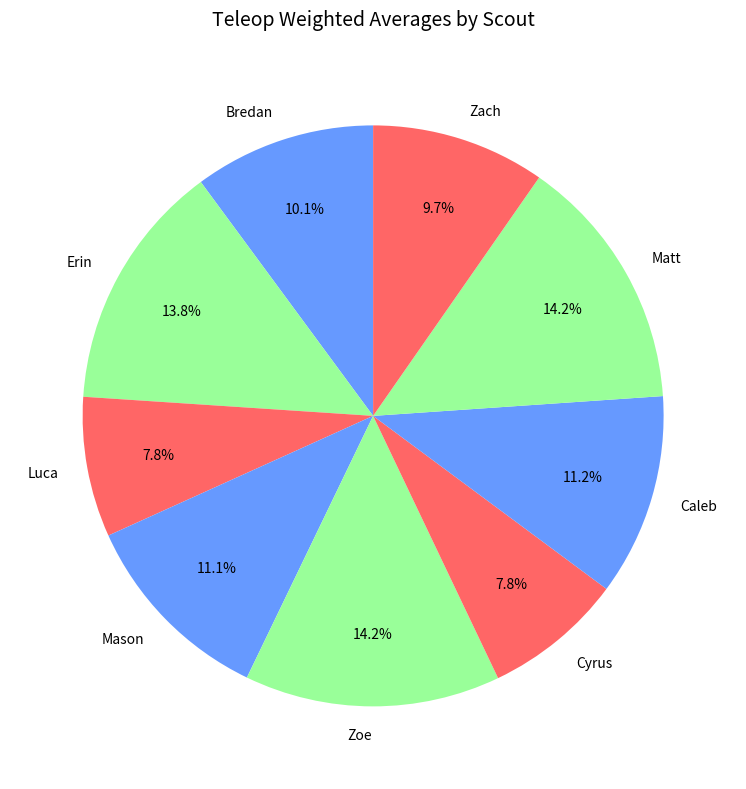

Approximately how many times larger is the value at Caleb compared to Erin?

0.8